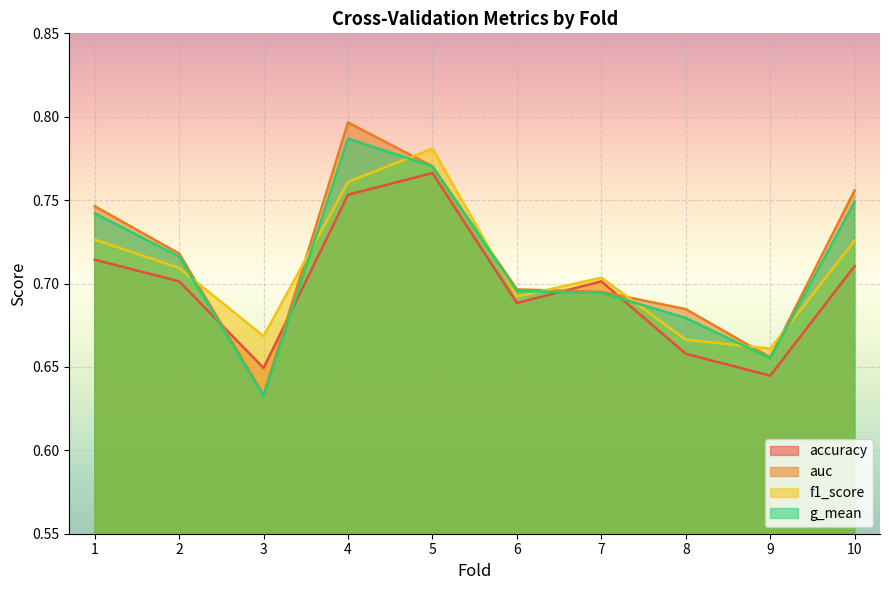

The f1_score series shows 0.7 at 7. True or false?

True